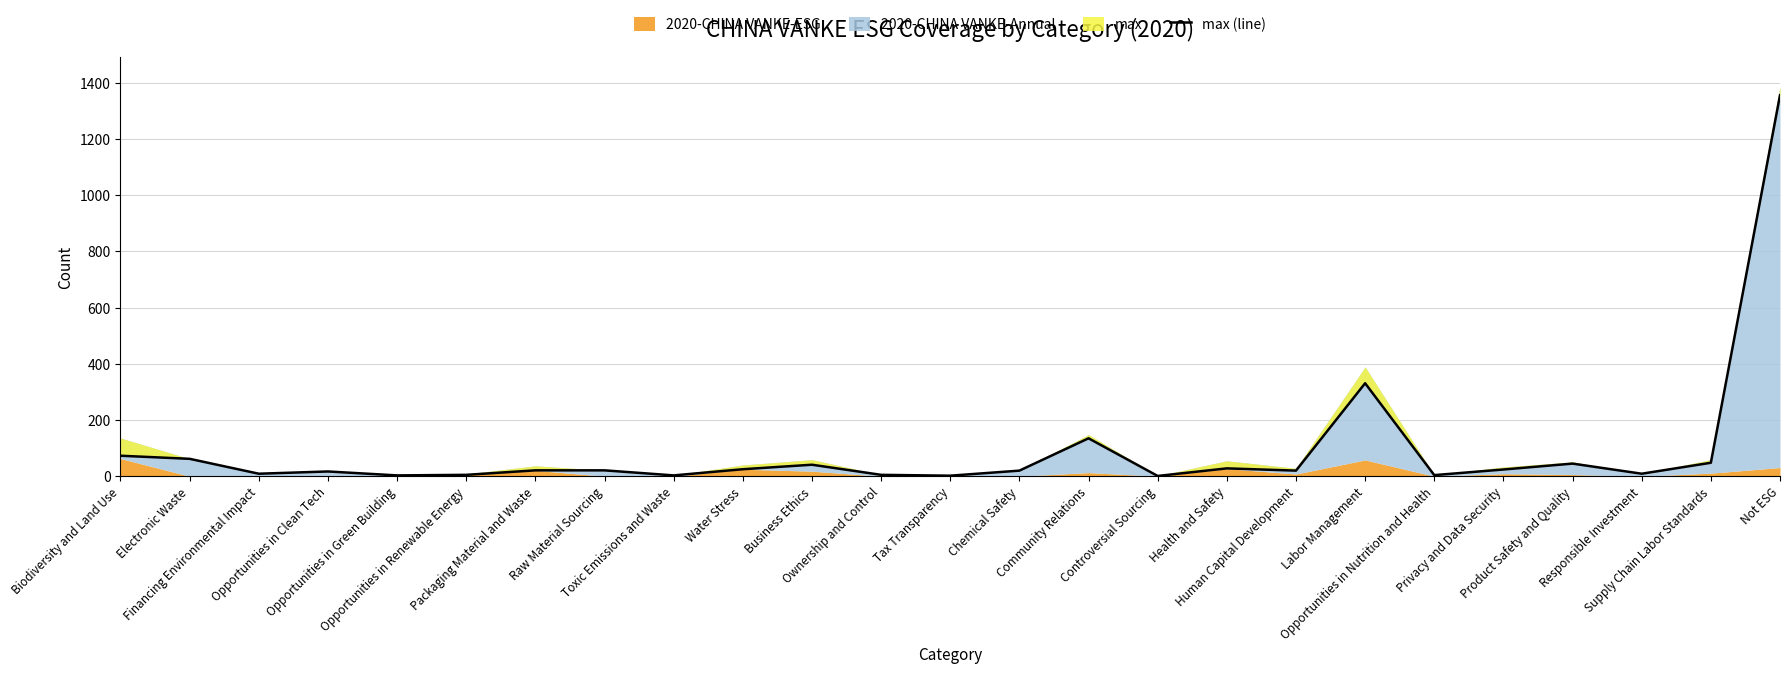

What is the label of the 20th point from the right?

Opportunities in Renewable Energy